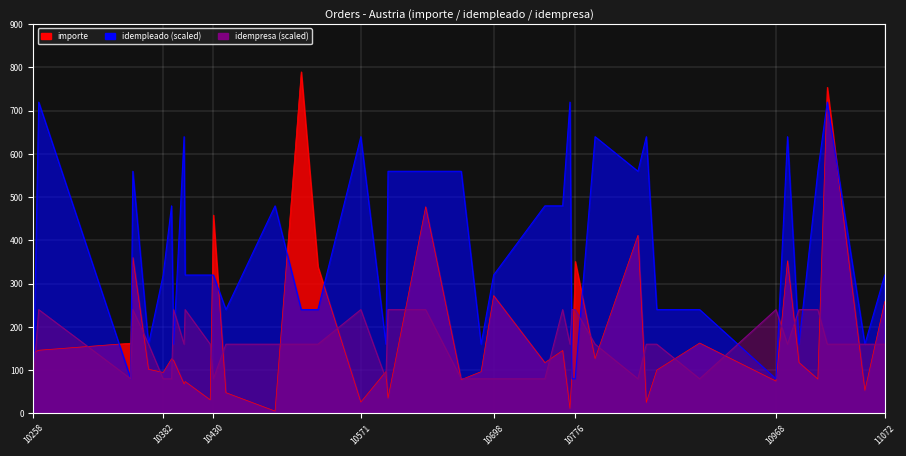

What are all the series names shown in the legend?

importe, idempleado, idempresa